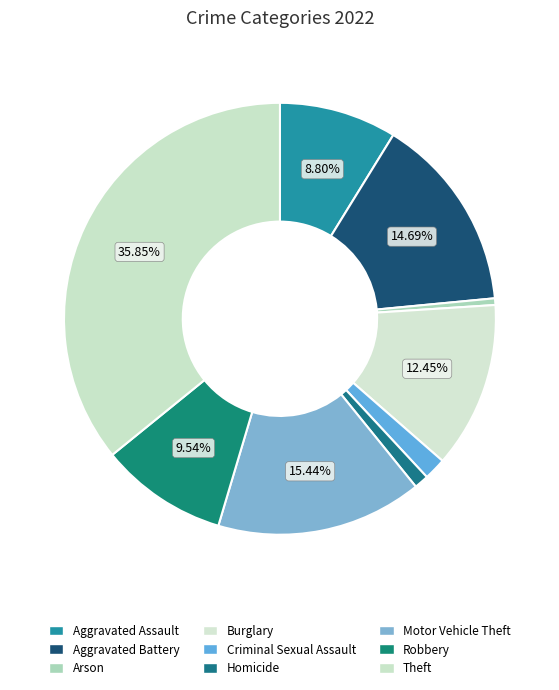

True or false: Homicide accounts for 1% of the total.

True